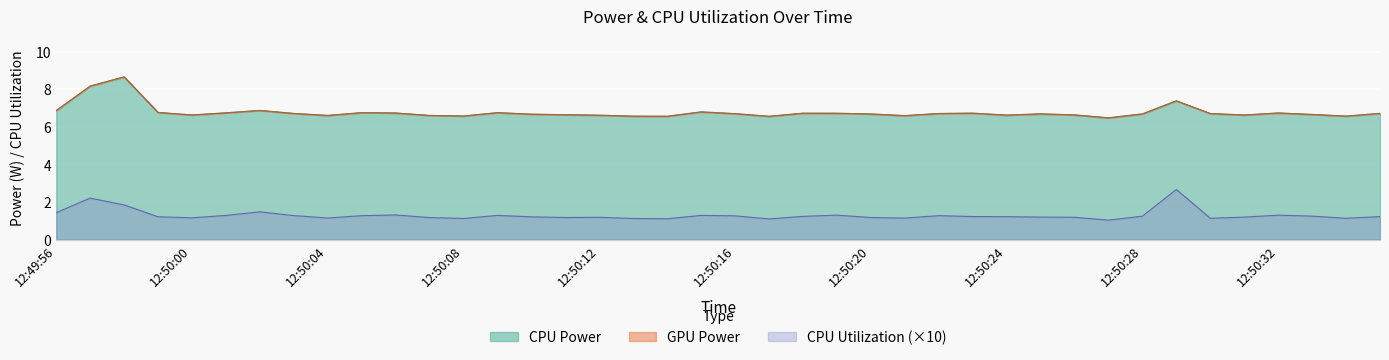

The CPU Power series shows 6.7 at 12:50:01. True or false?

True